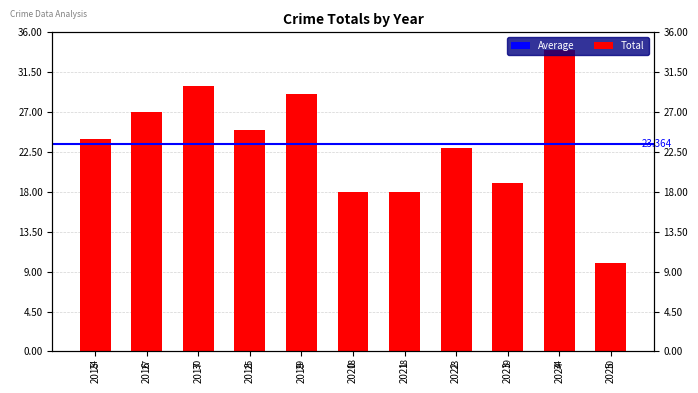

Is it true that the value at 2017 is 30?

True